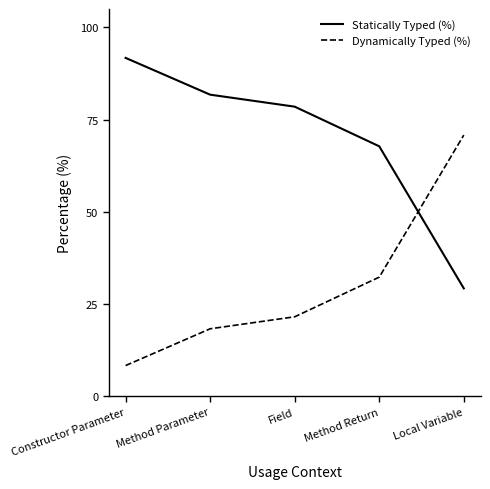

Is the value of Dynamically Typed (%) at Field greater than the value of Statically Typed (%) at Local Variable?

No